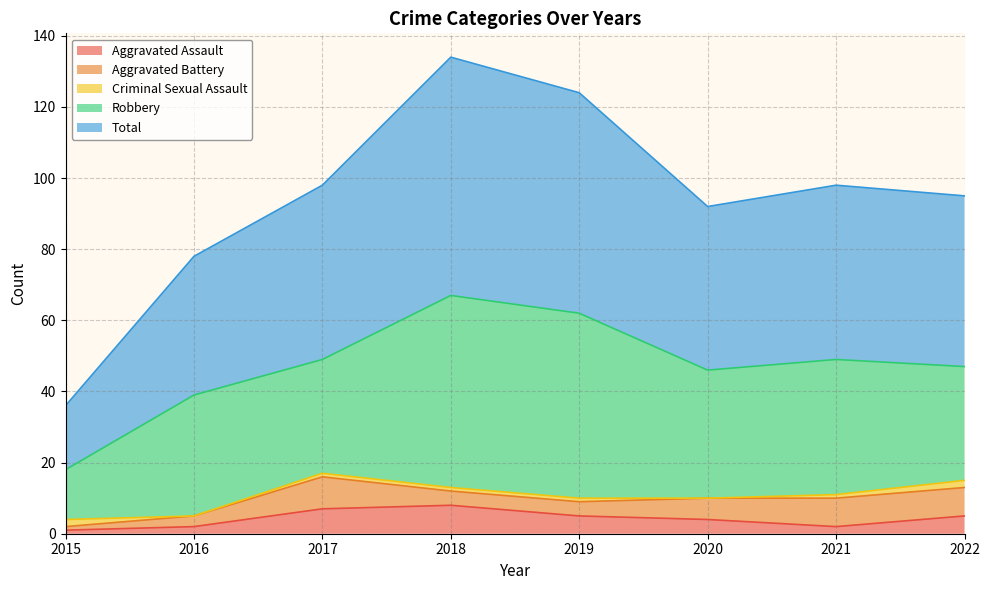

Reading left to right, extract all data points from this chart.

Aggravated Assault: 2015=1	2016=2	2017=7	2018=8	2019=5	2020=4	2021=2	2022=5
Aggravated Battery: 2015=1	2016=3	2017=9	2018=4	2019=4	2020=6	2021=8	2022=8
Criminal Sexual Assault: 2015=2	2016=0	2017=1	2018=1	2019=1	2020=0	2021=1	2022=2
Robbery: 2015=14	2016=34	2017=32	2018=54	2019=52	2020=36	2021=38	2022=32
Total: 2015=18	2016=39	2017=49	2018=67	2019=62	2020=46	2021=49	2022=48